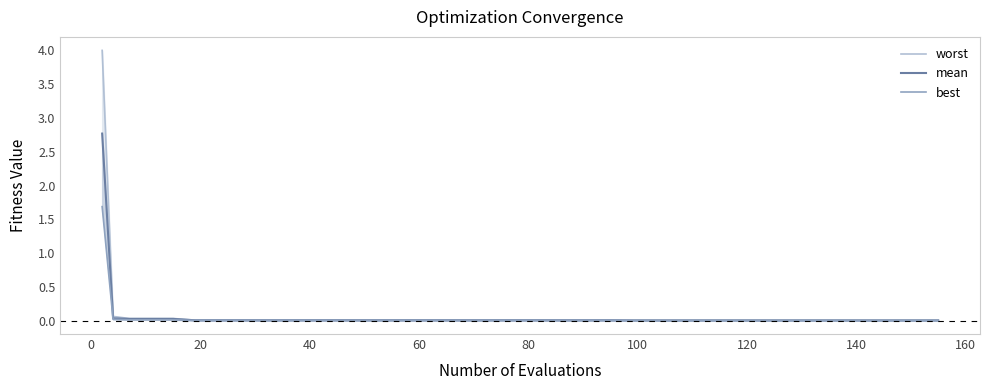

True or false: best has more than 0 points higher than both neighbors.

False